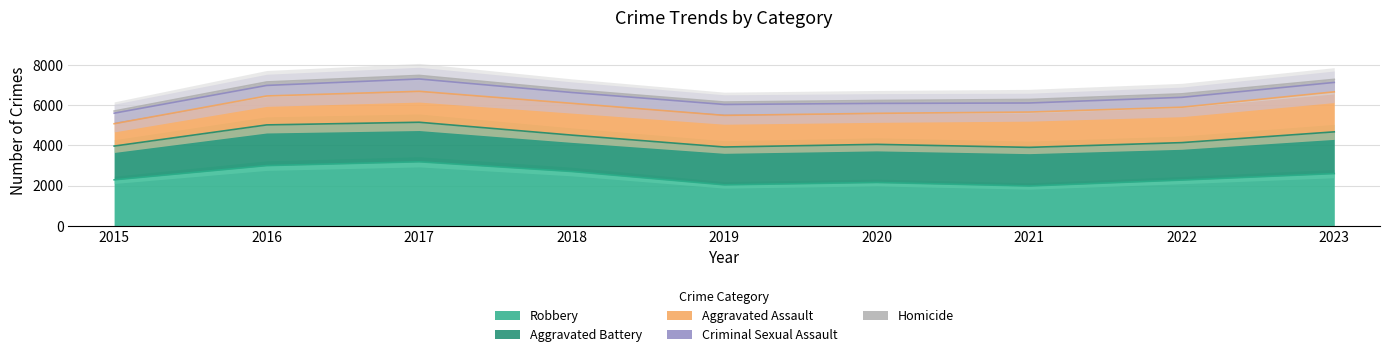

How many distinct data groups are displayed?

5